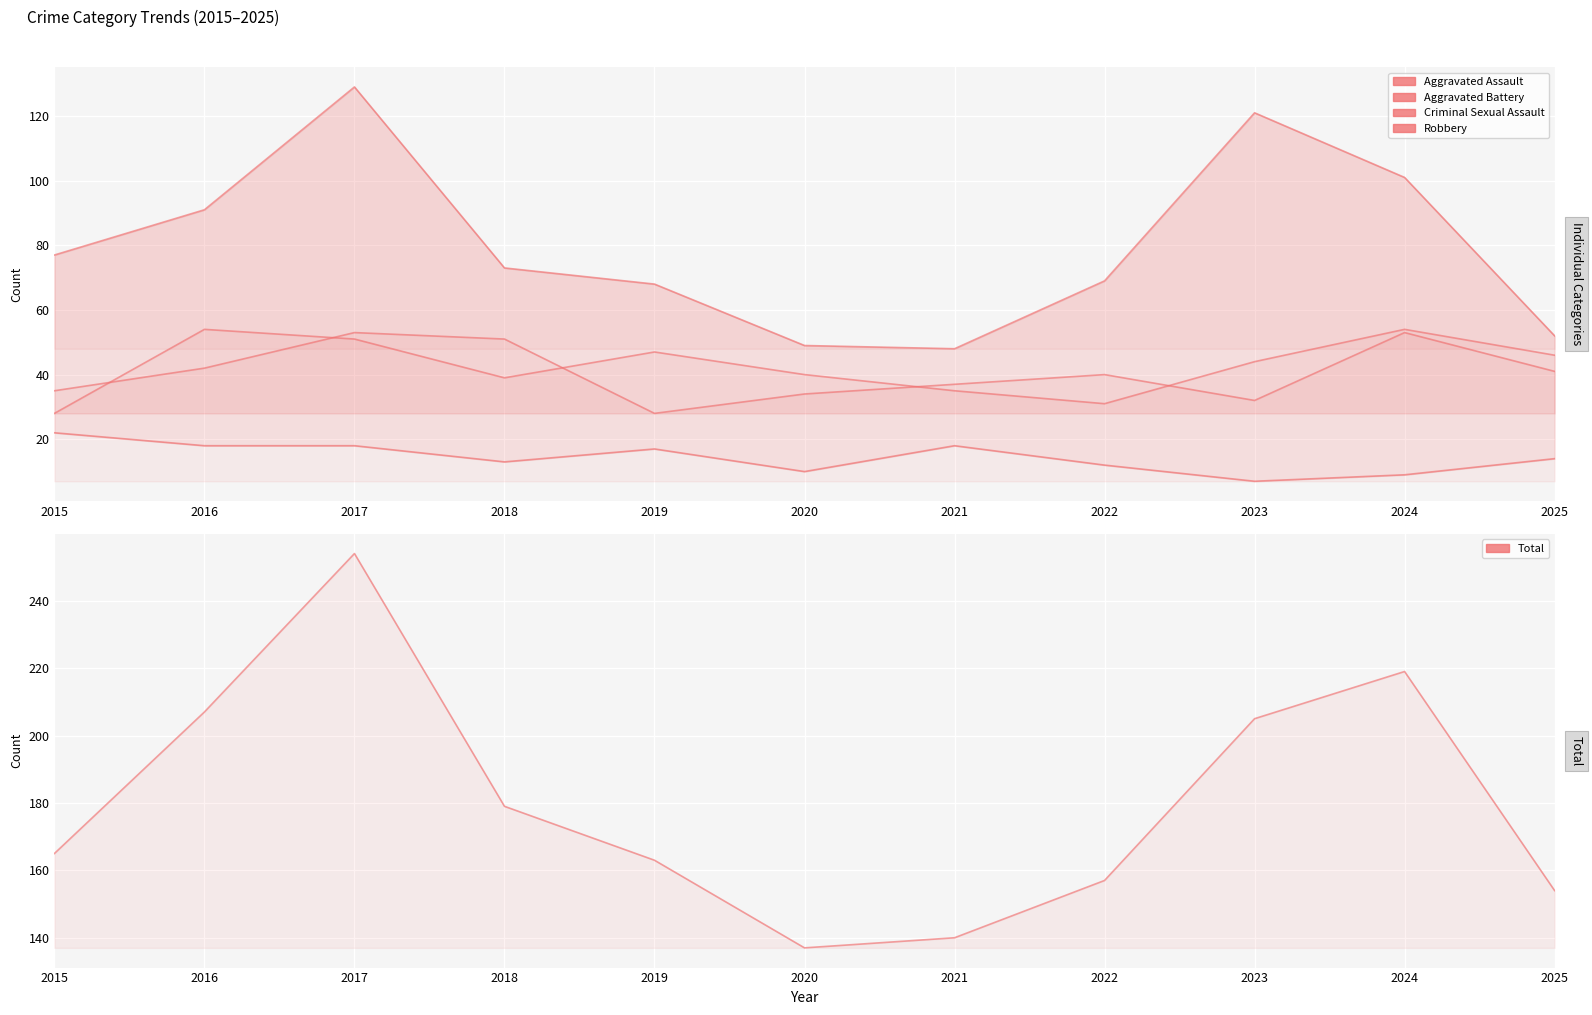

What is the difference between the Total values at 2022 and 2024?

62